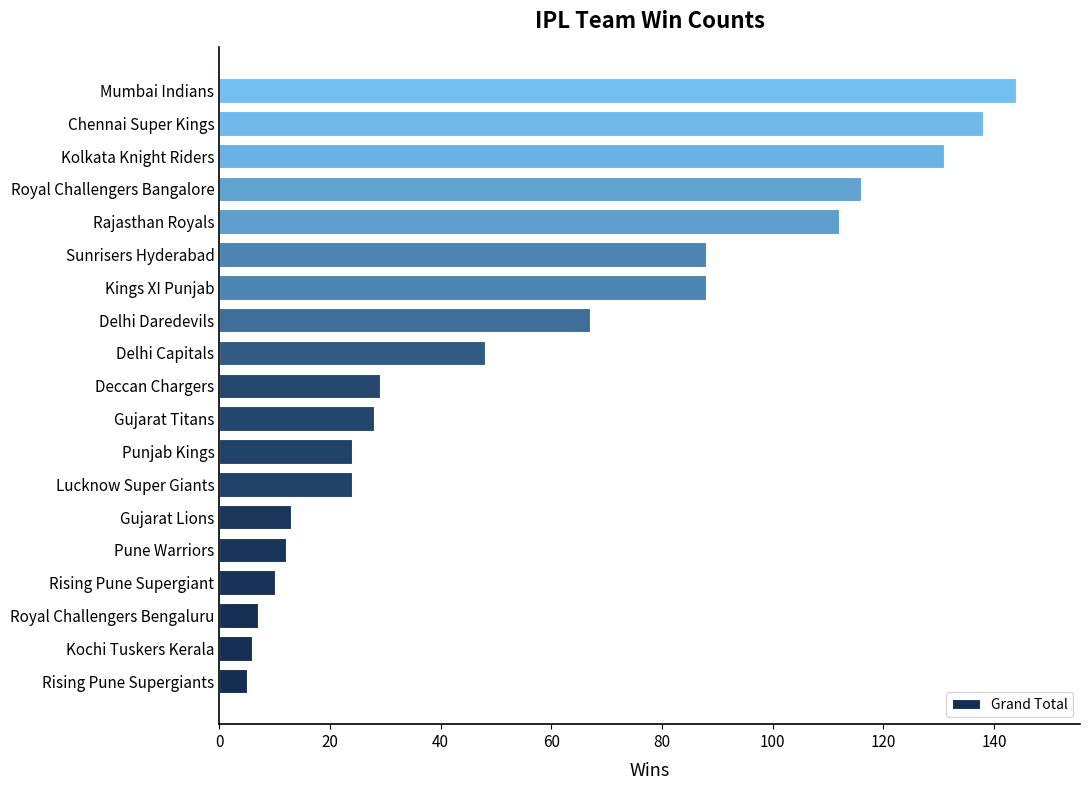

Reading bottom to top, list all the values displayed in this chart.

5	6	7	10	12	13	24	24	28	29	48	67	88	88	112	116	131	138	144